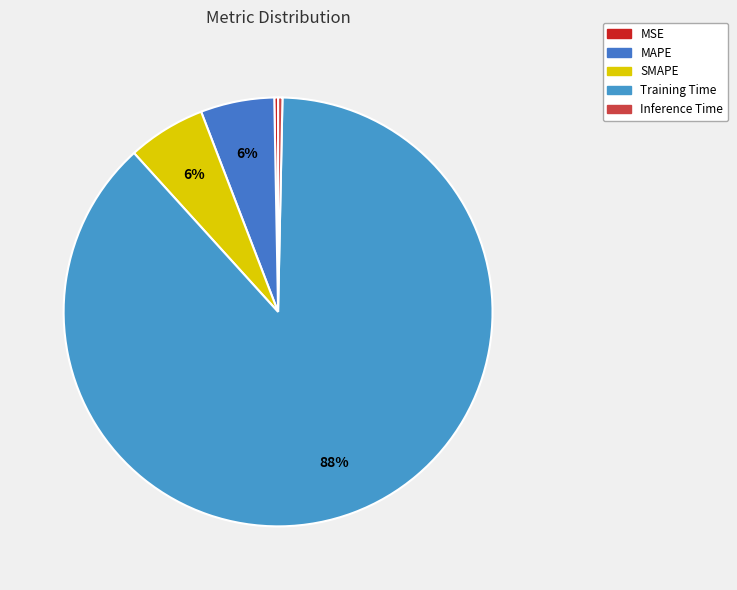

To the nearest percent, what is the difference between the MSE and MAPE slice percentages?

5%